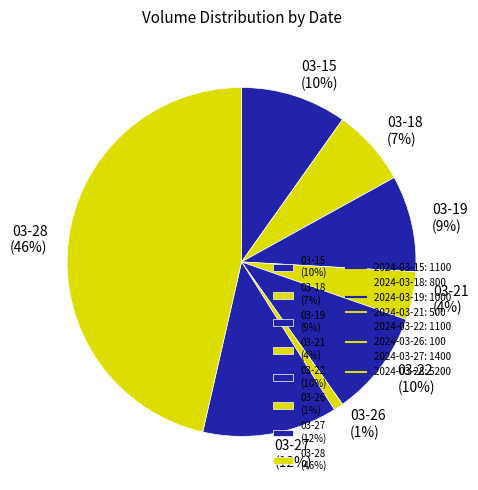

Is there a majority slice in this chart?

No